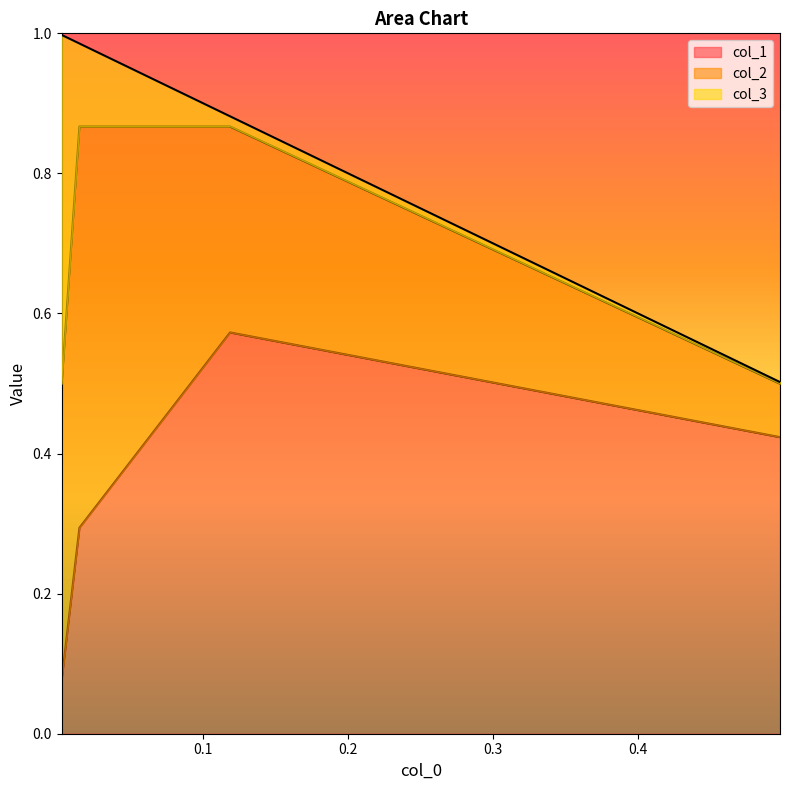

Which label corresponds to the largest value in the chart?

2